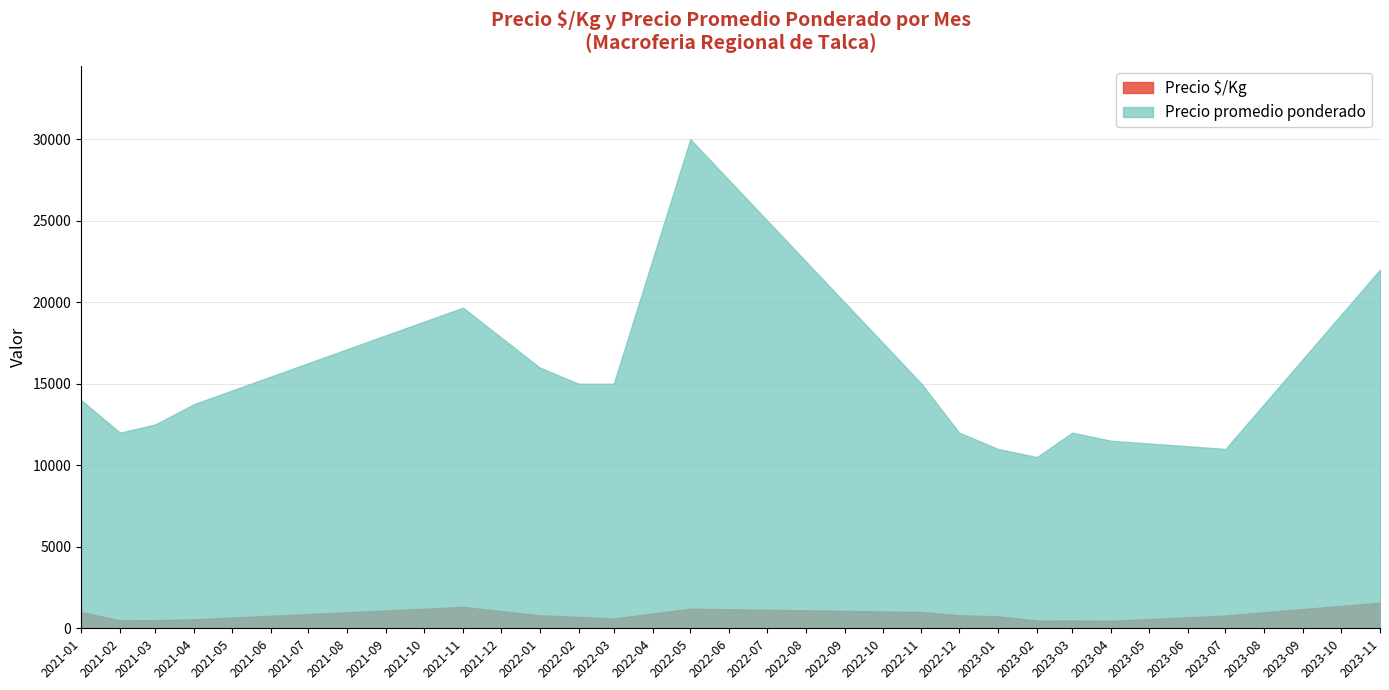

What is the greatest value displayed?

30000